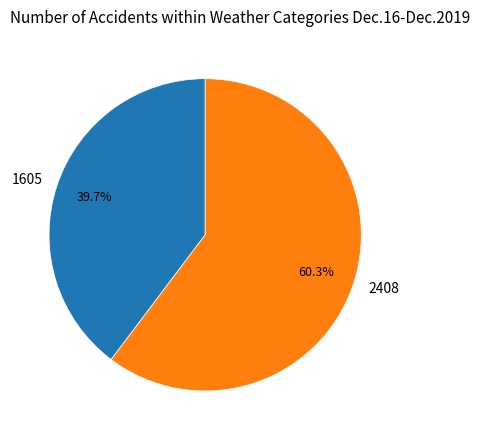

Approximately how many times larger is the value at 2408 compared to 1605?

1.5